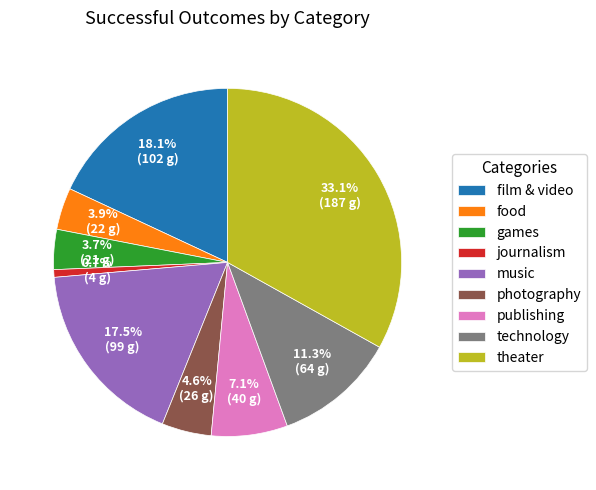

To the nearest percent, what portion does film & video represent?

18%